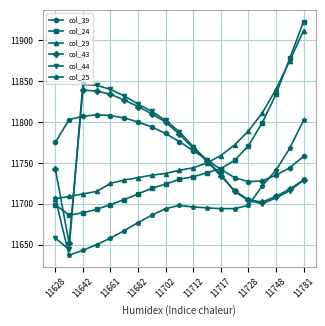

Which series has the largest range (max minus min)?

col_24